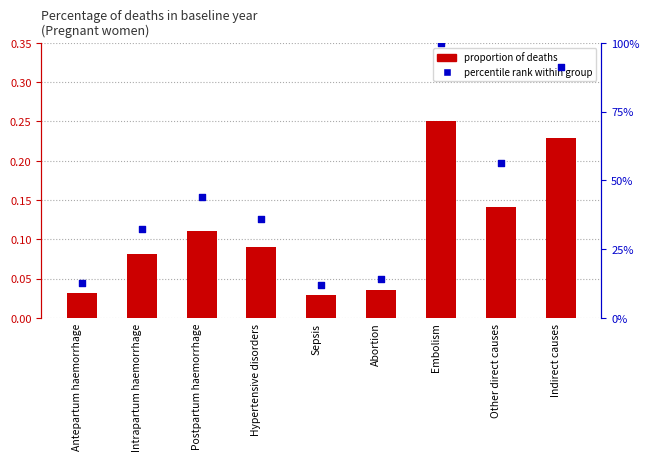

Which series reaches the minimum Y coordinate?

proportion of deaths